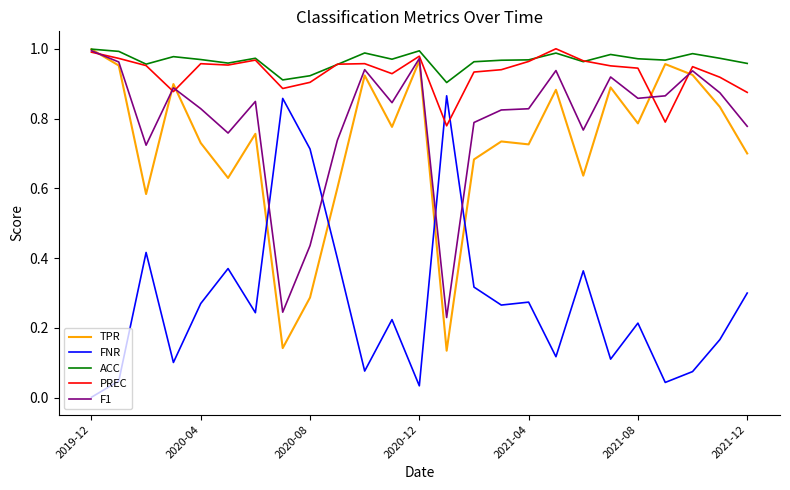

What are all the series names shown in the legend?

TPR, FNR, ACC, PREC, F1